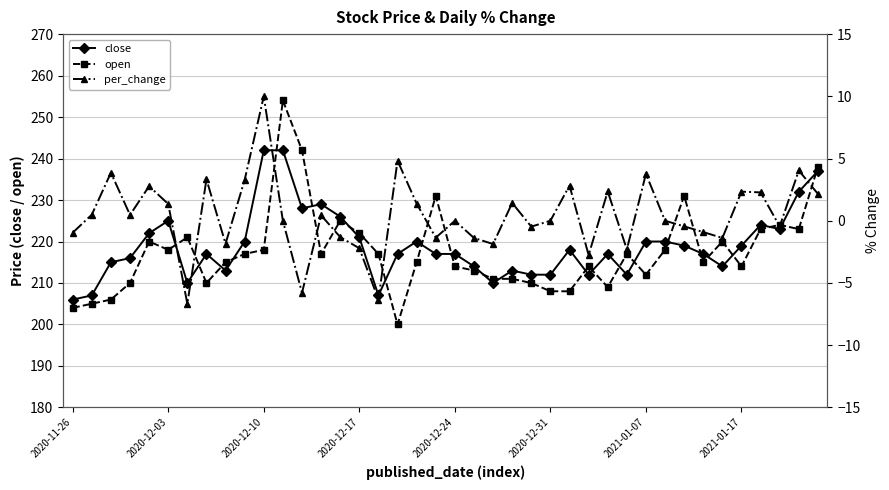

True or false: close has more than 1 points higher than both neighbors.

True